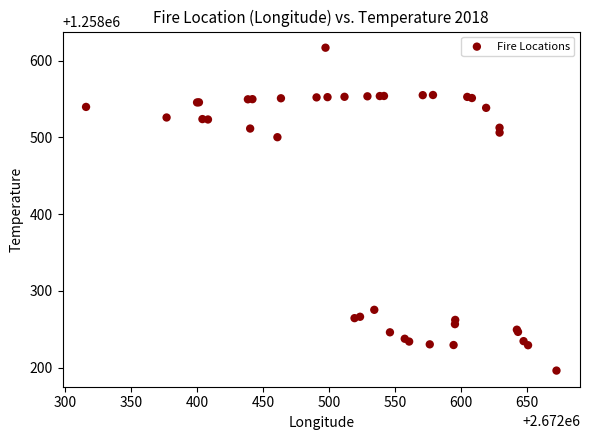

What Y value in the scatter plot is closest to 1258406?

1258500.1